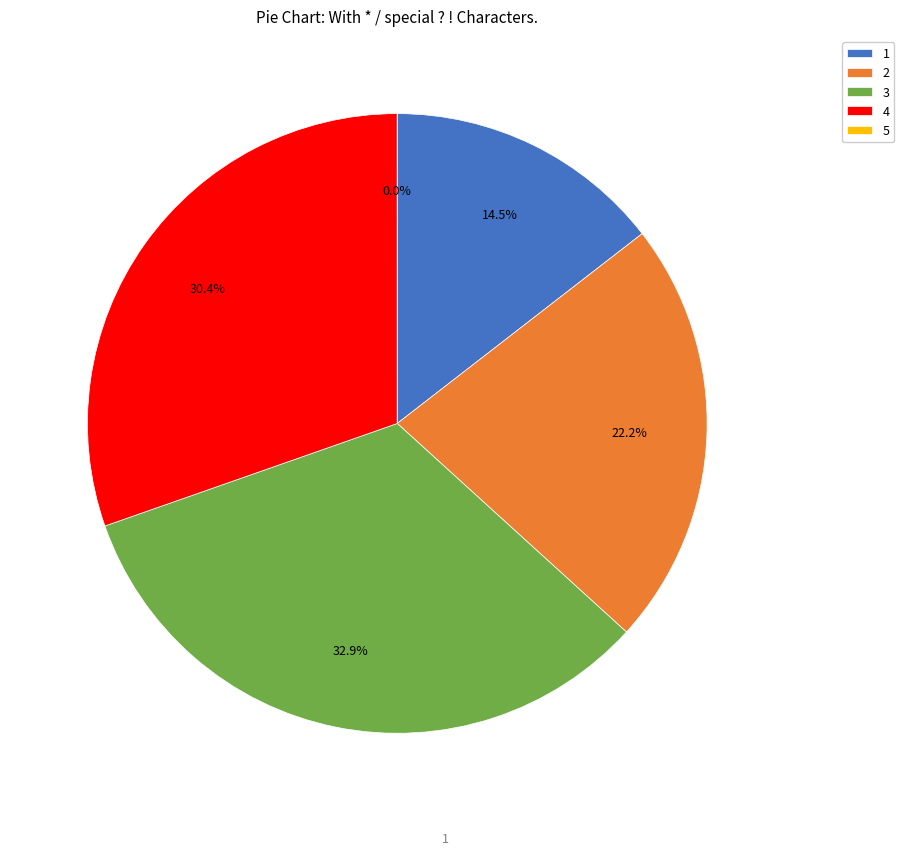

The 1 slice represents 4% of the pie. True or false?

False